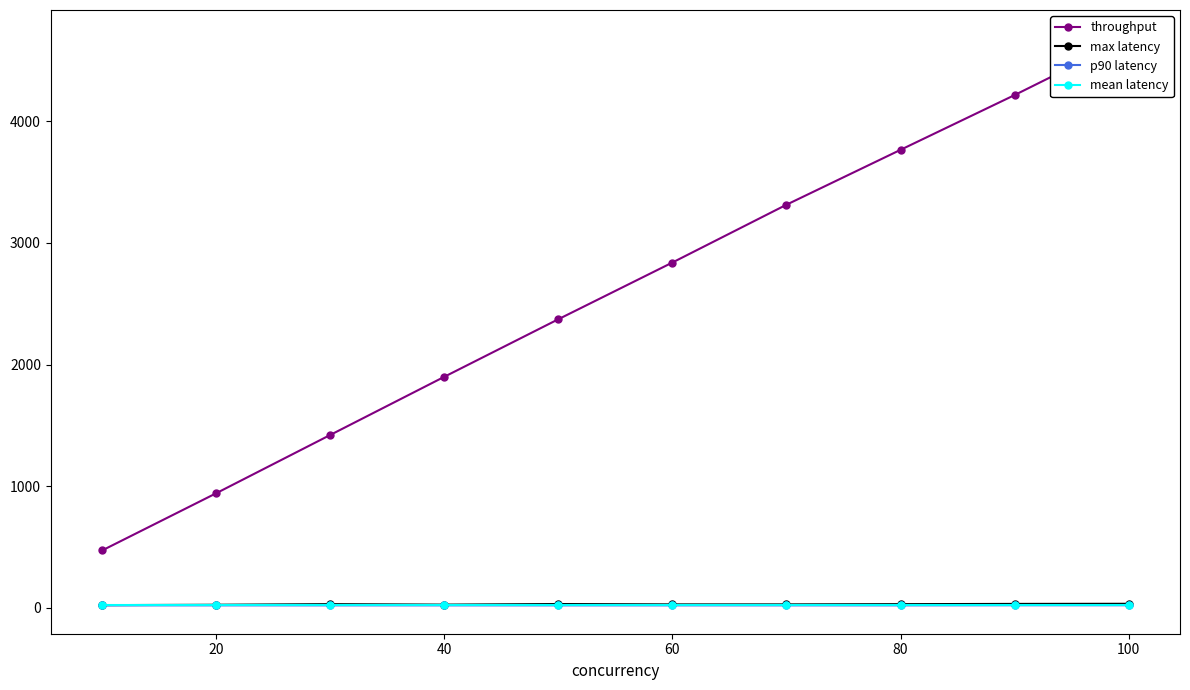

True or false: throughput and p90 latency cross at least once.

False